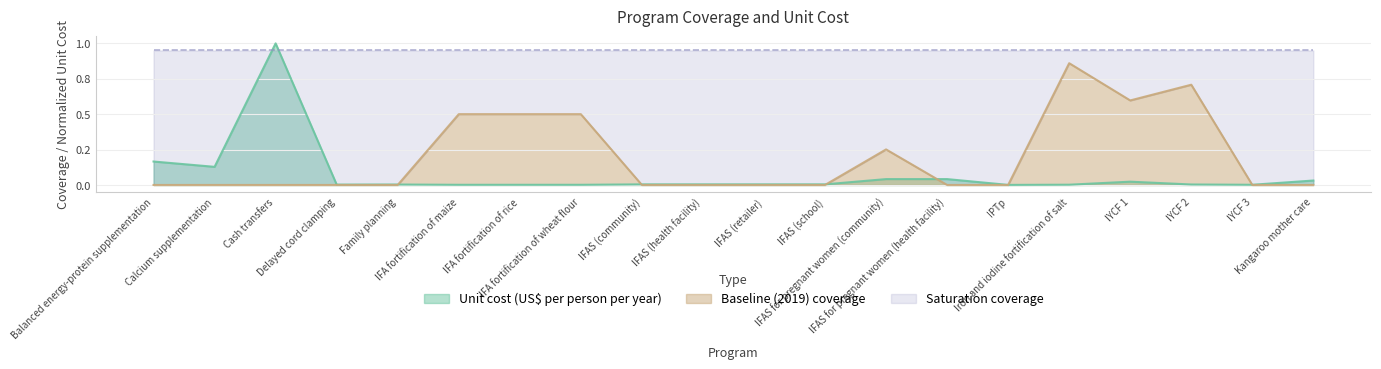

True or false: Unit cost (US$ per person per year) and Baseline (2019) coverage intersect in this chart.

True